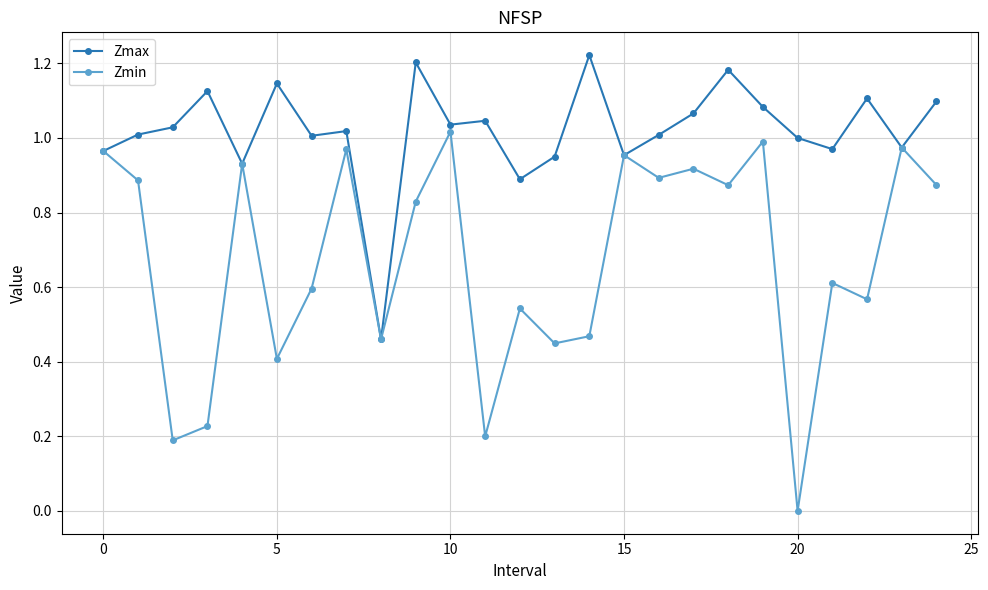

Which series has the largest range (max minus min)?

Zmin